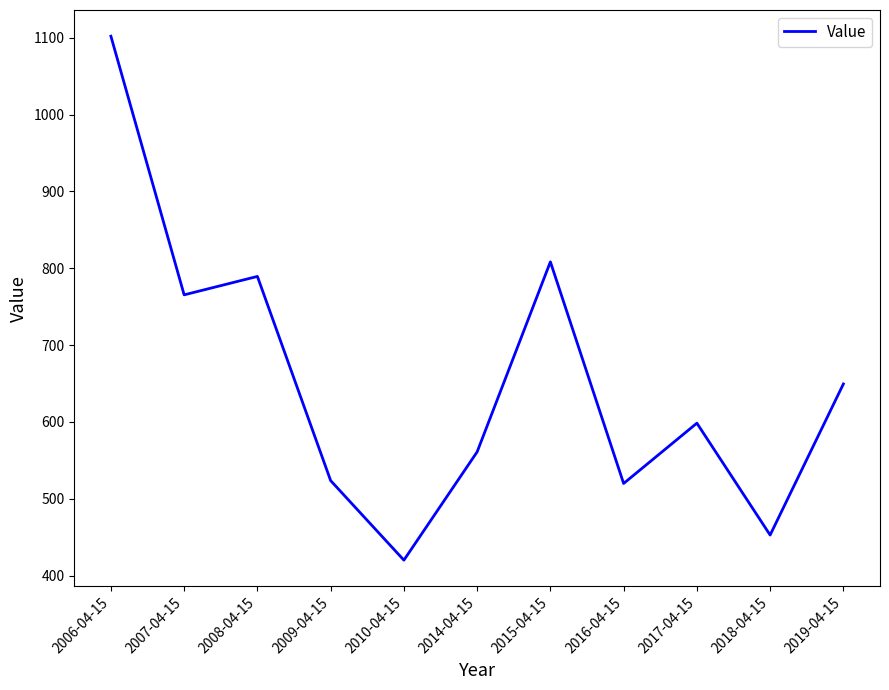

True or false: the data shows 859.9 at 2019-04-15.

False